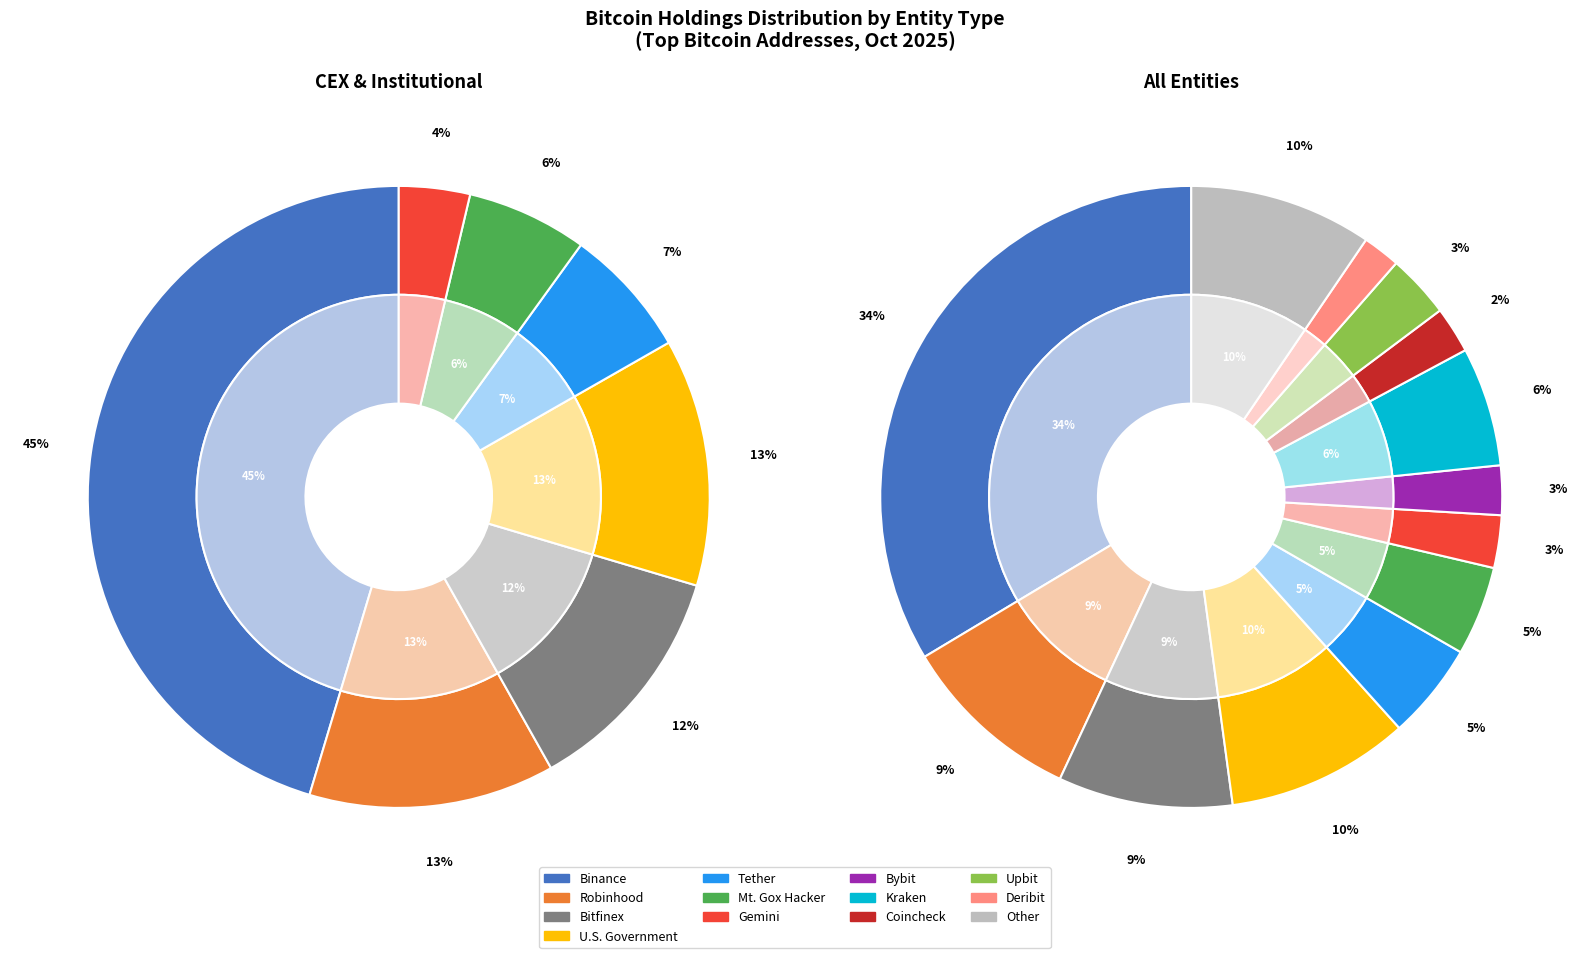

Does Deribit represent more than half of the total?

No